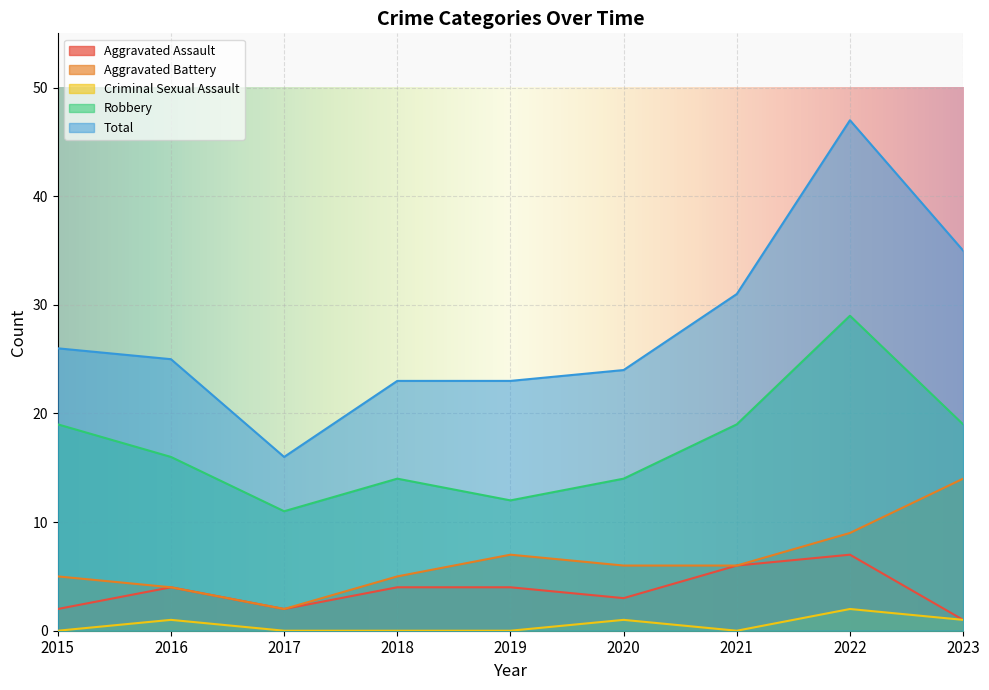

What is the average value of the Criminal Sexual Assault series?

1